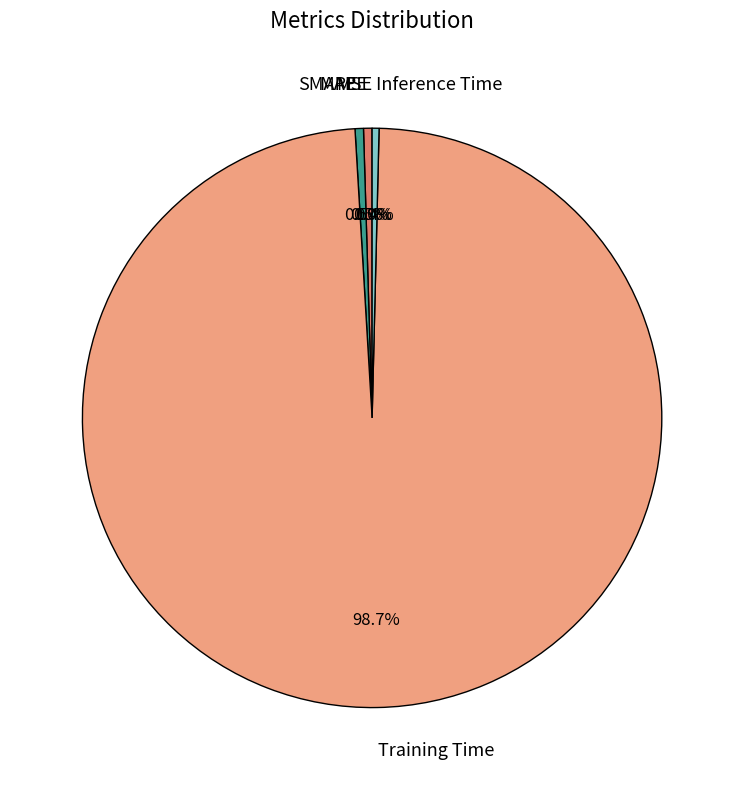

Which has a higher value, Inference Time or Training Time?

Training Time